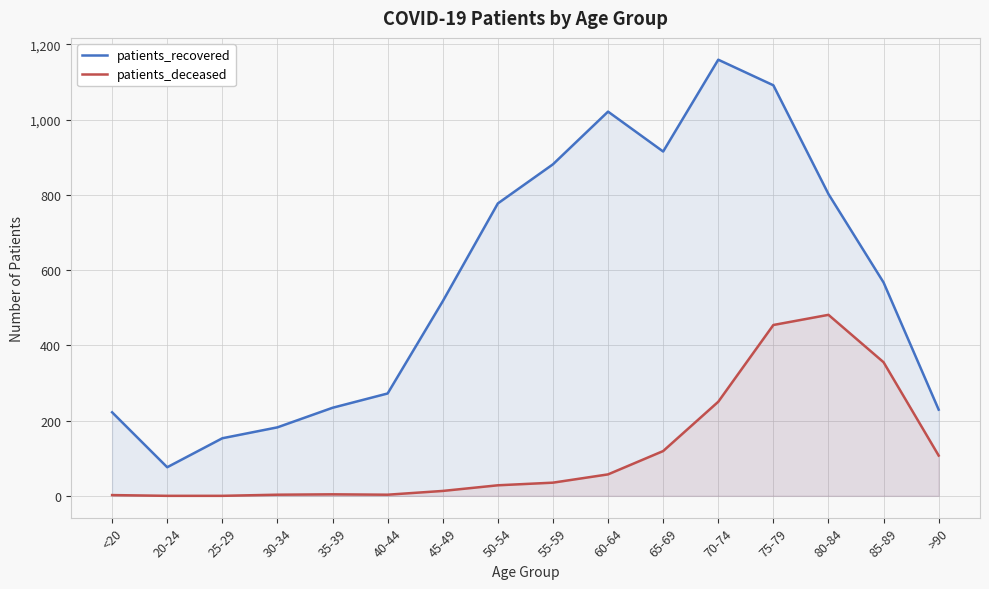

At which category is the sum across all series the highest?

75-79